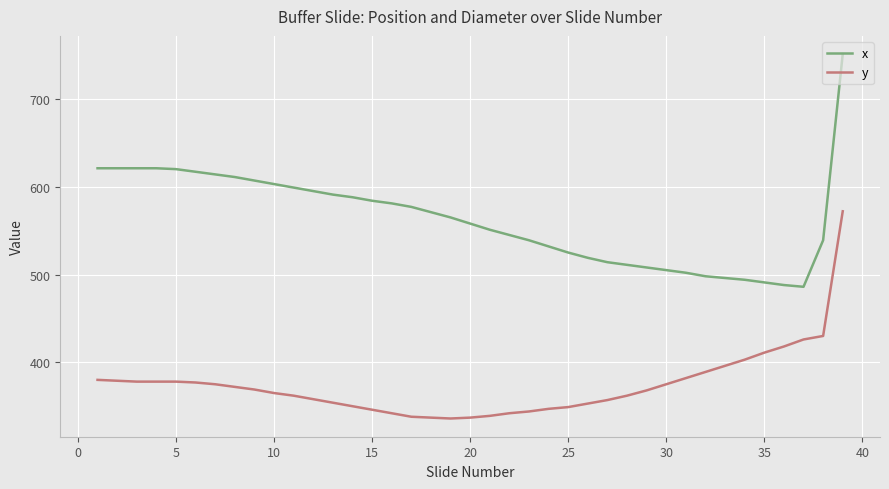

What is the sum of all x values?

21959